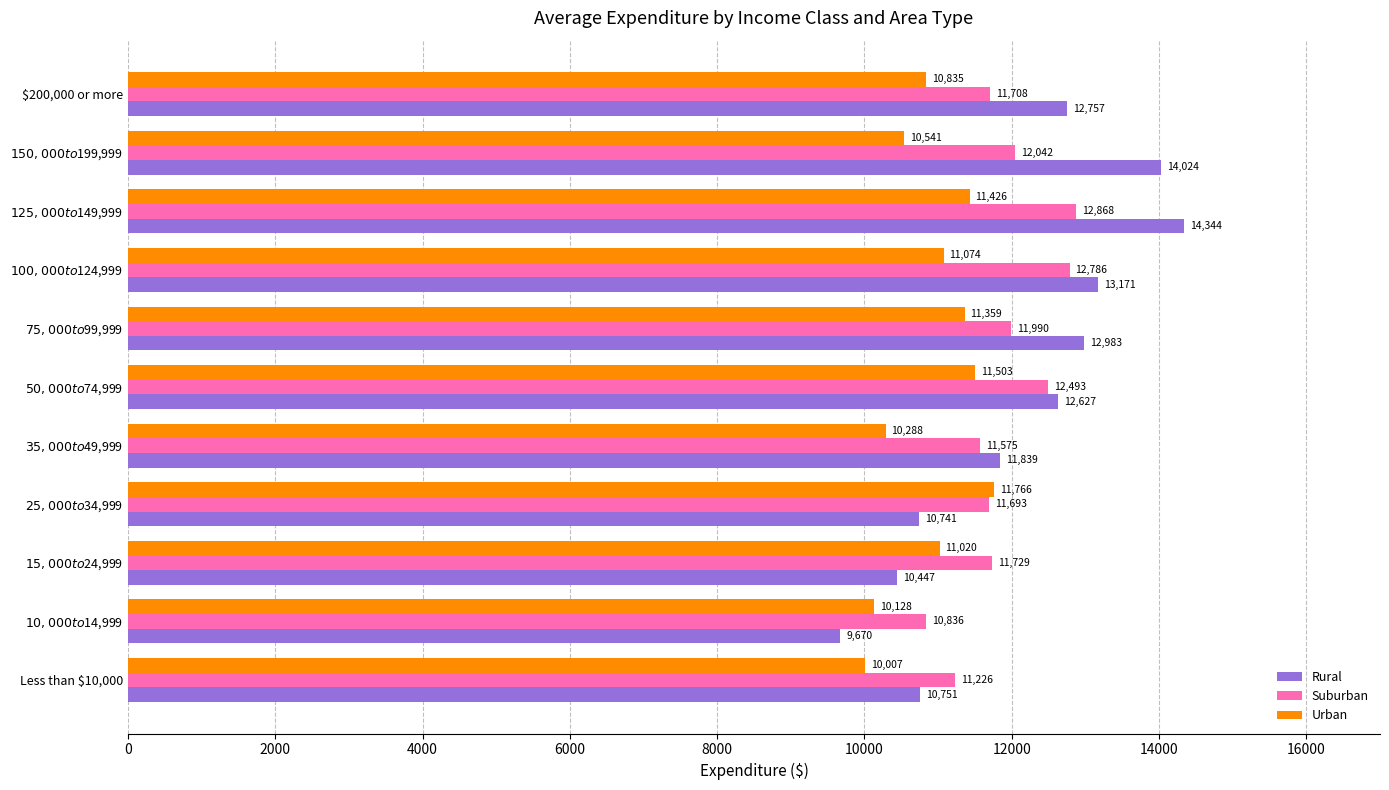

Is it true that Urban equals 10834.8 at $200,000 or more?

True